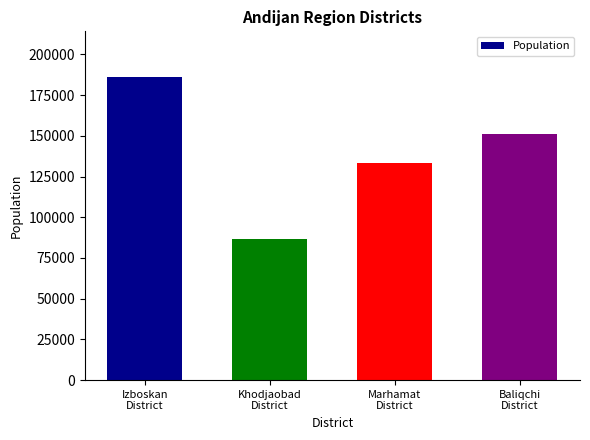

The chart shows a value of 95864 at Baliqchi
District. True or false?

False